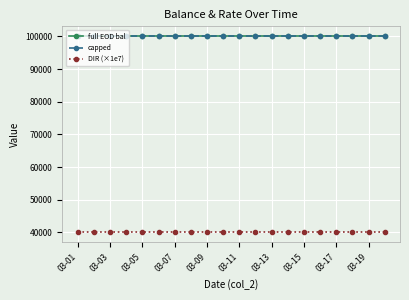

True or false: capped and full EOD bal intersect in this chart.

False